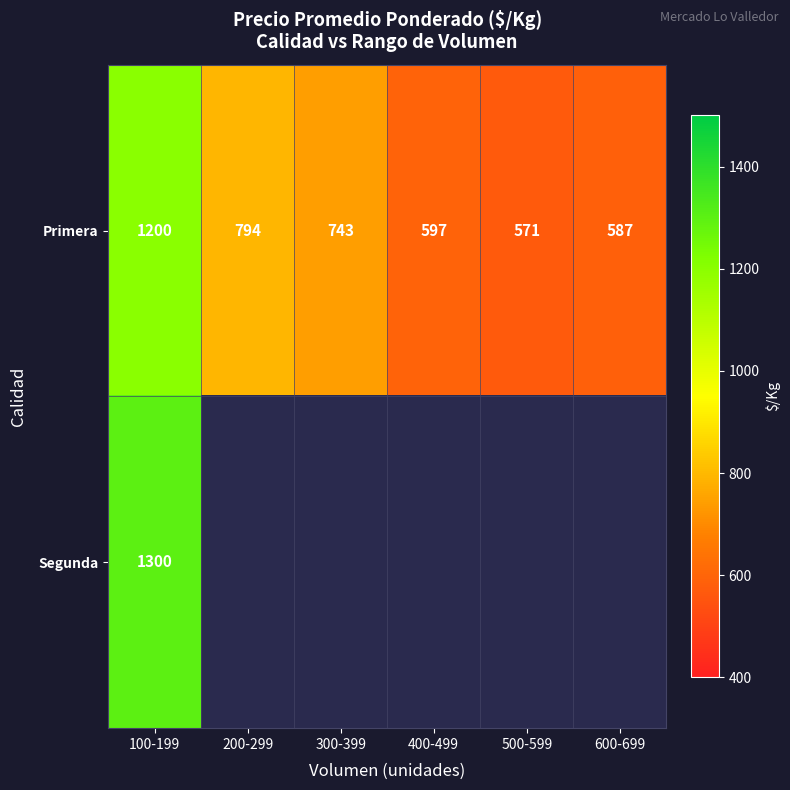

Read the Primera value at 100-199.

1200